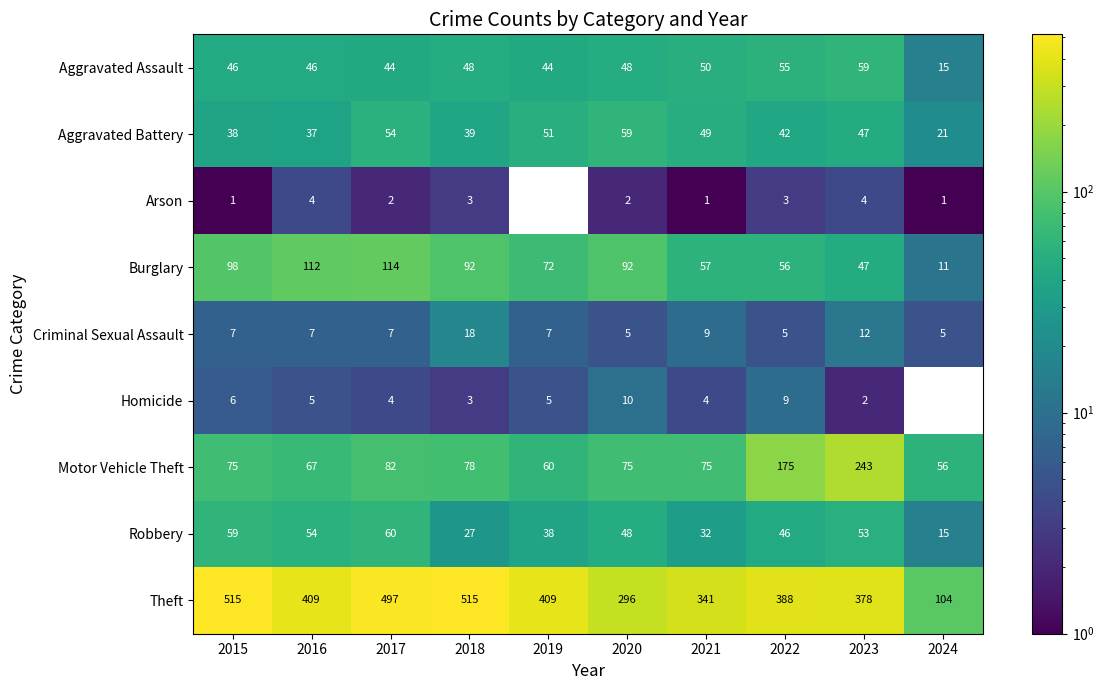

What is the minimum value shown in the chart?

1.0